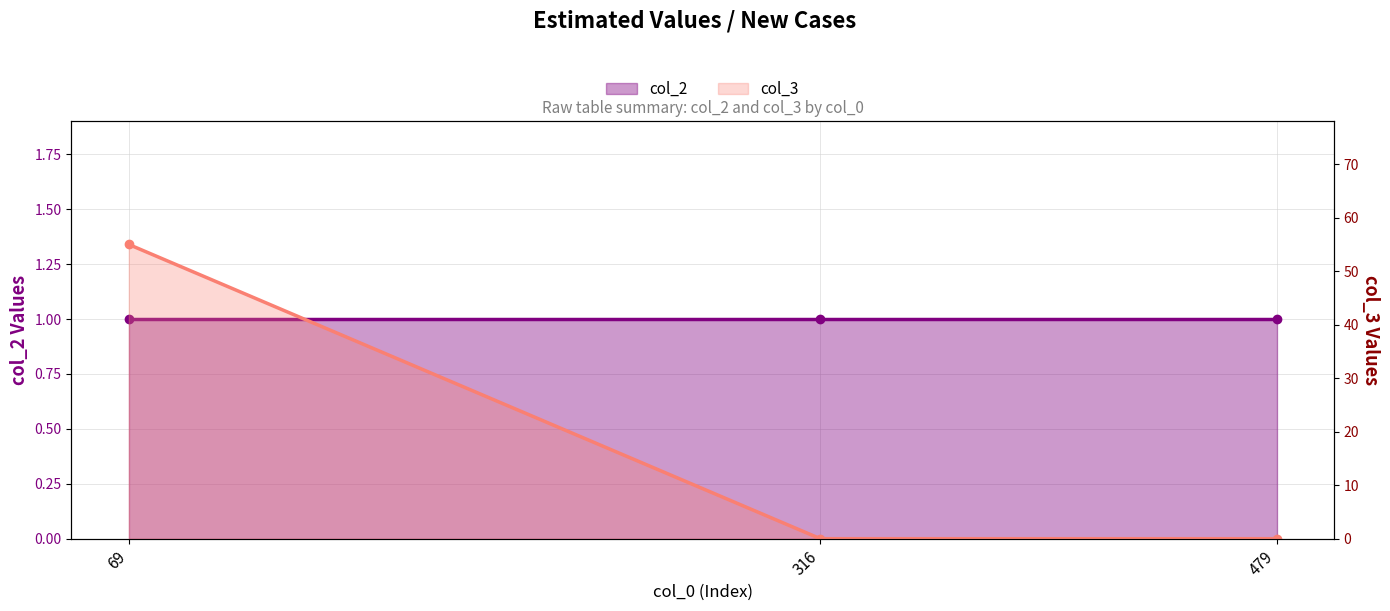

How many positive values does the col_3 series have?

1